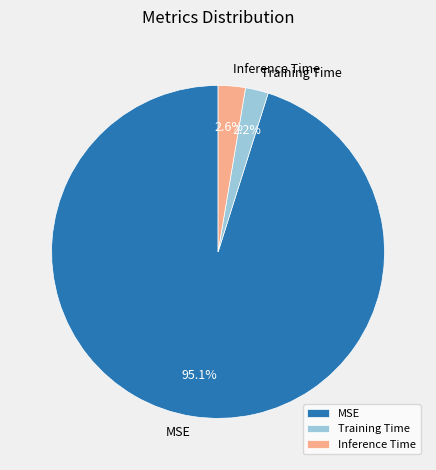

Which category accounts for the majority?

MSE